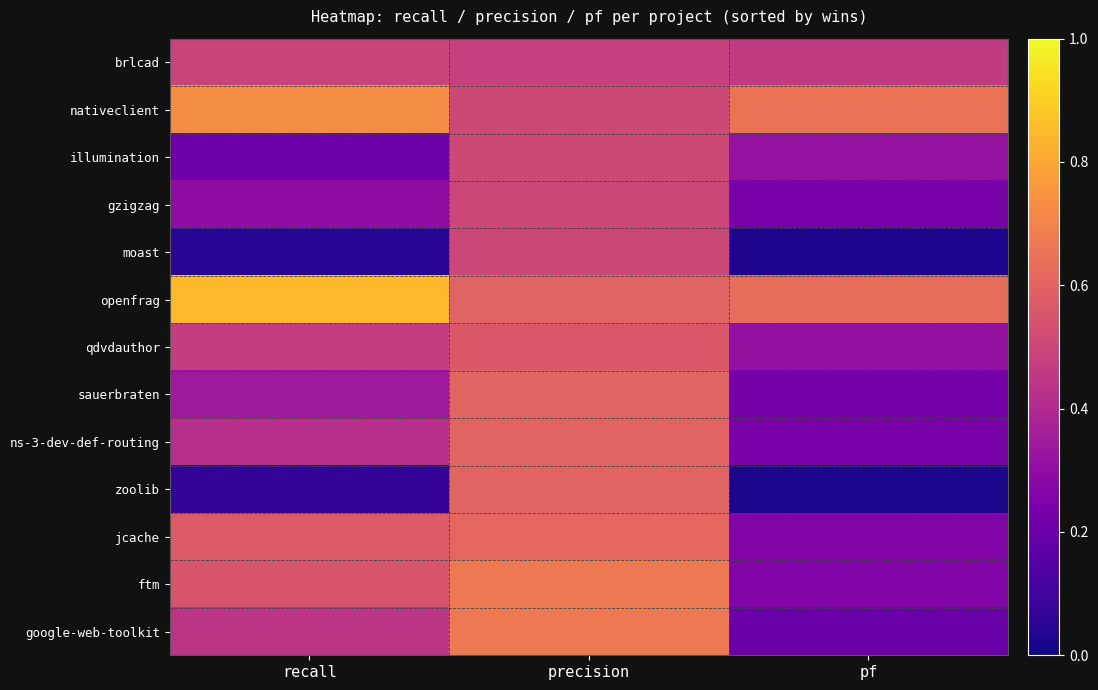

Which has a higher value, precision or pf?

precision